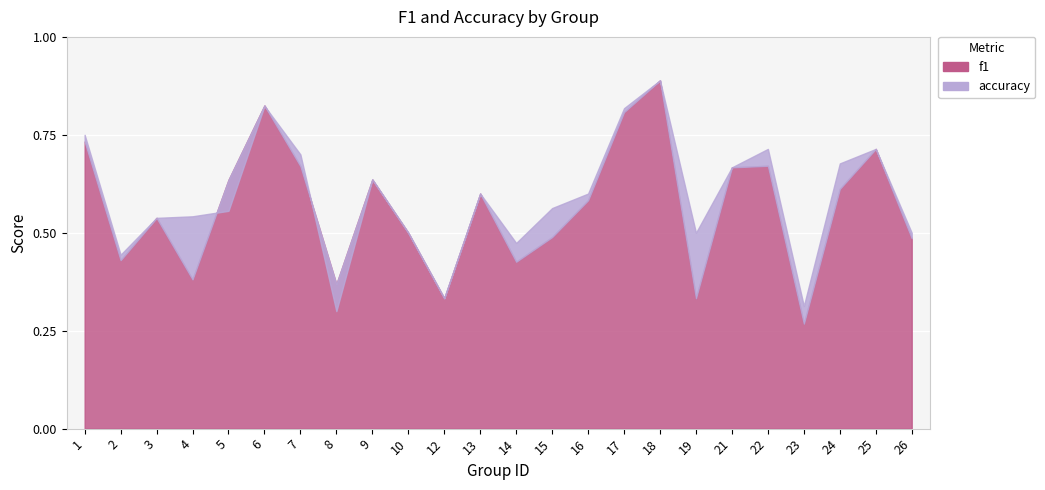

Which series has the widest spread of values?

f1